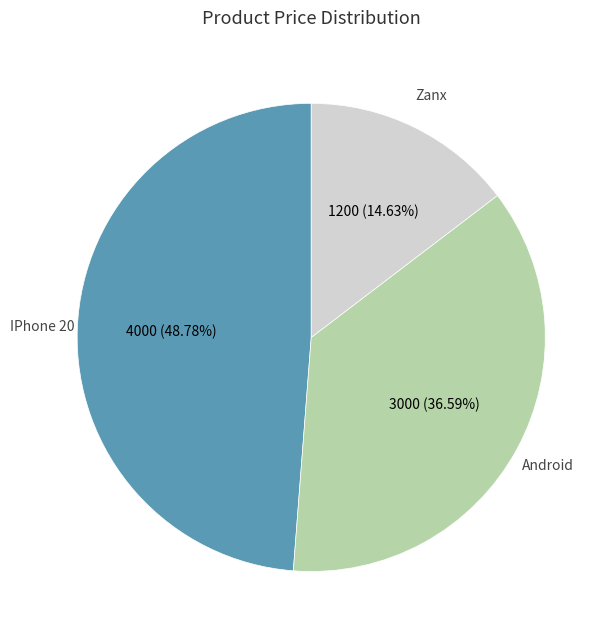

Is there a majority slice in this chart?

No